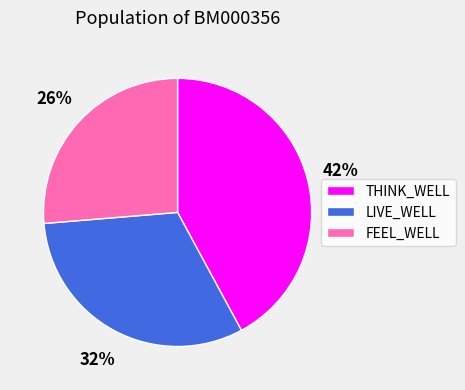

What is the ratio of the value at FEEL_WELL to the value at LIVE_WELL?

0.8